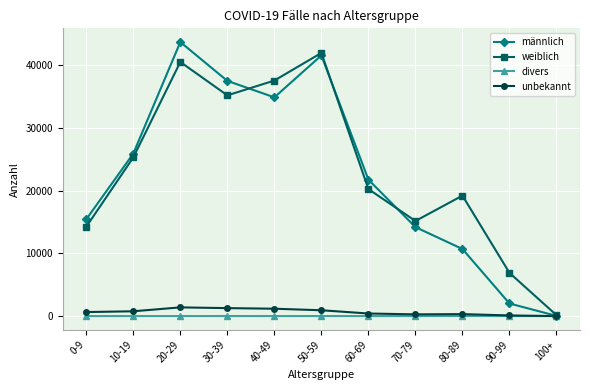

The value of divers at 100+ is 0. True or false?

True